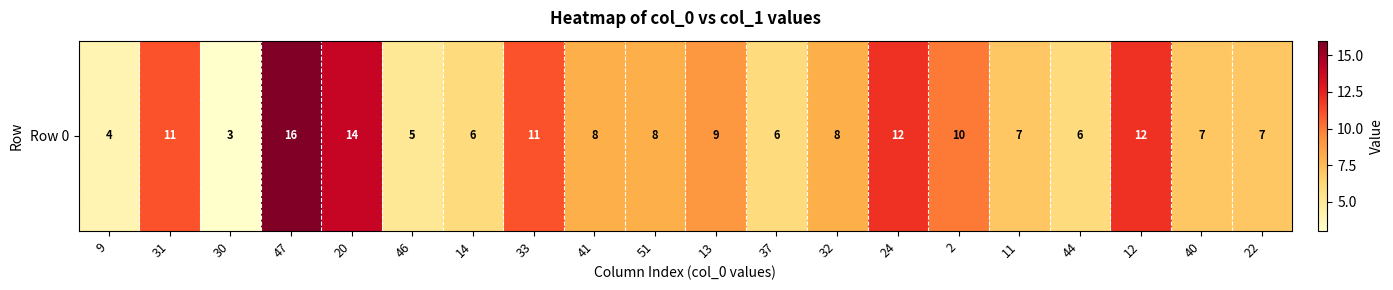

Where does the data first go above 8?

31